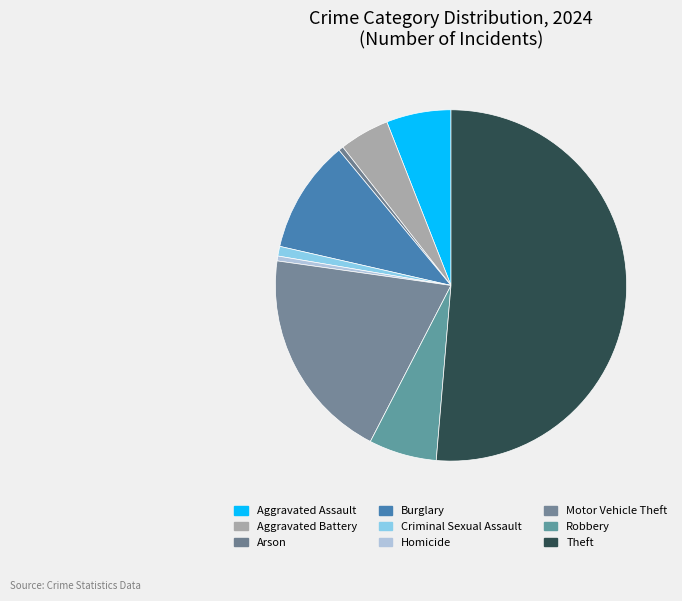

Count the number of slices in the pie.

9